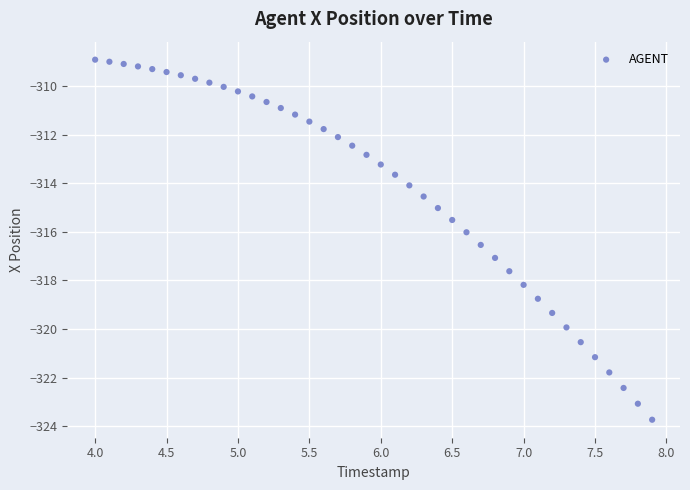

What is the range of Y values (max minus min)?

14.8